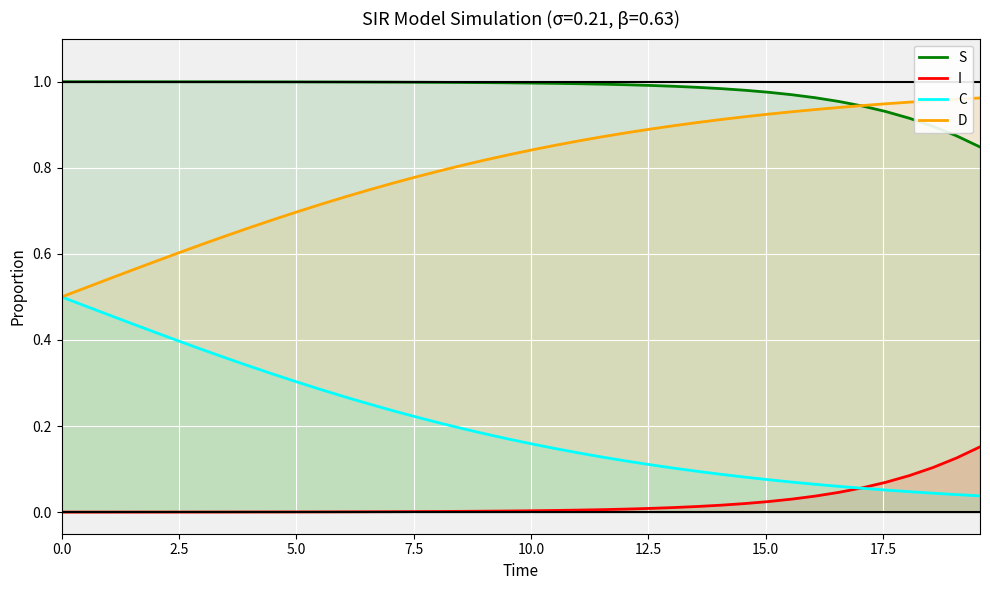

True or false: D and I cross at least once.

False